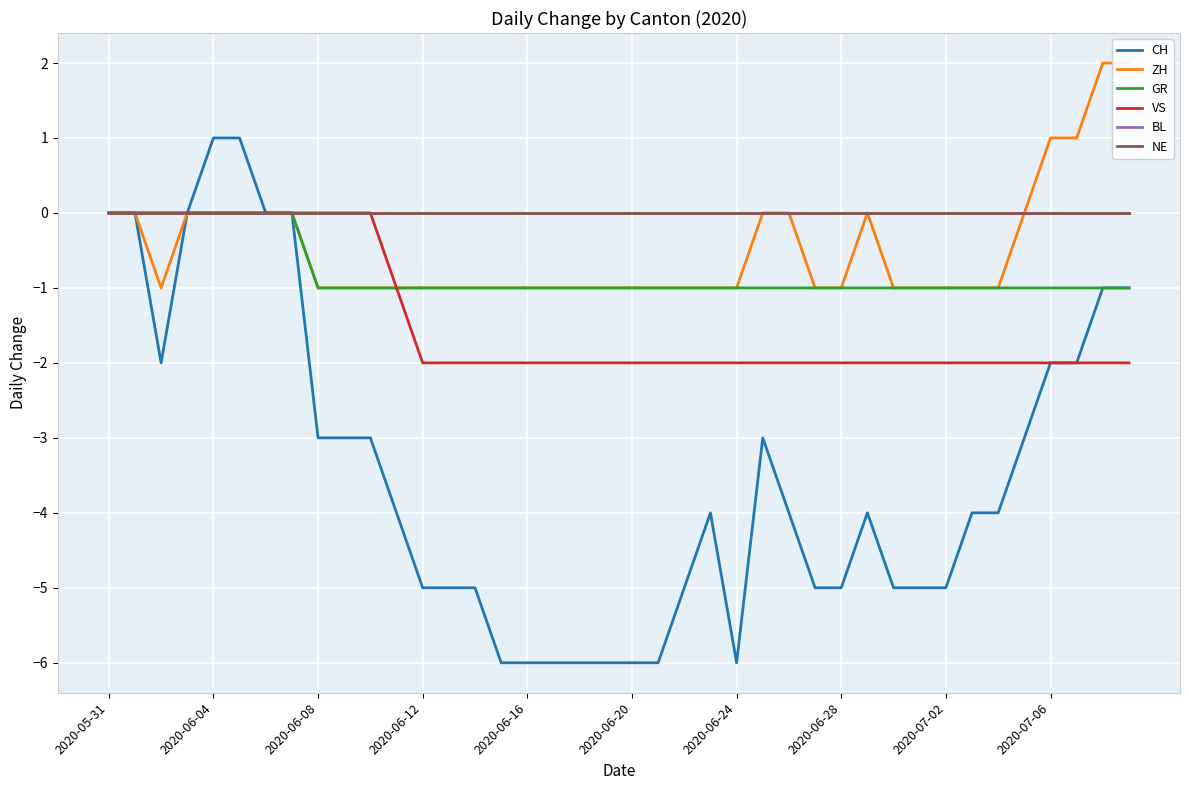

True or false: GR and CH intersect in this chart.

False